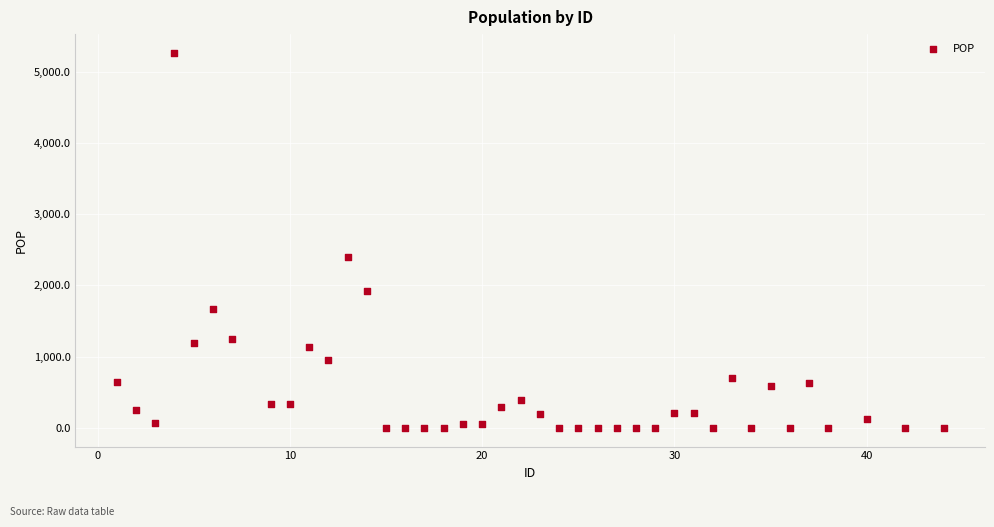

What is the range of X values (max minus min)?

43.0